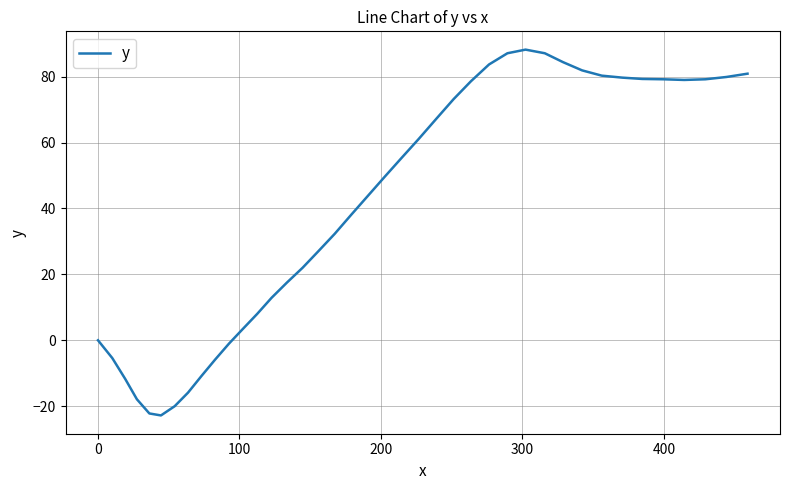

What is the maximum value shown in the chart?

88.2